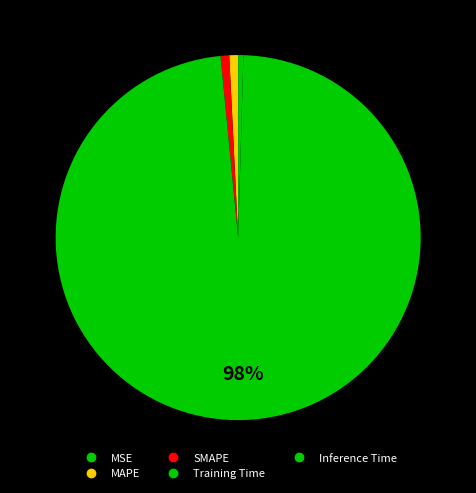

Which slice is the largest?

Training Time